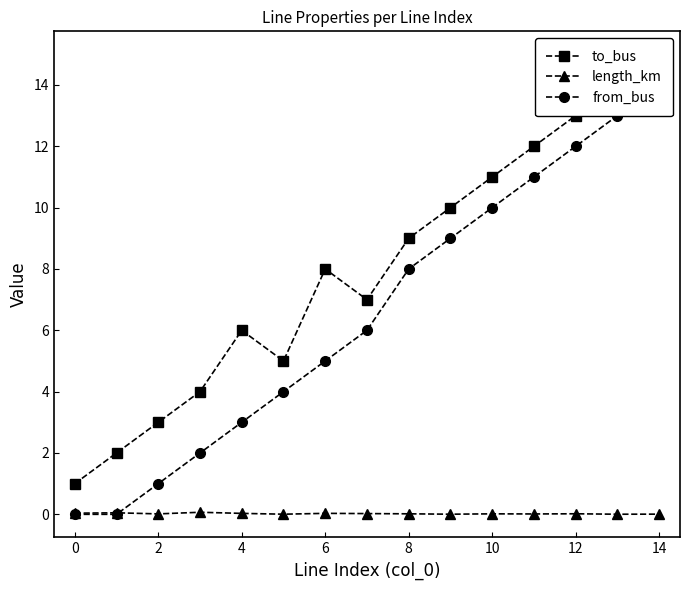

Count the number of categories in the chart.

15